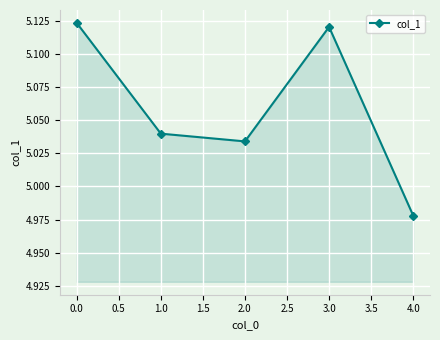

The value at 3.0 is 7.9. True or false?

False